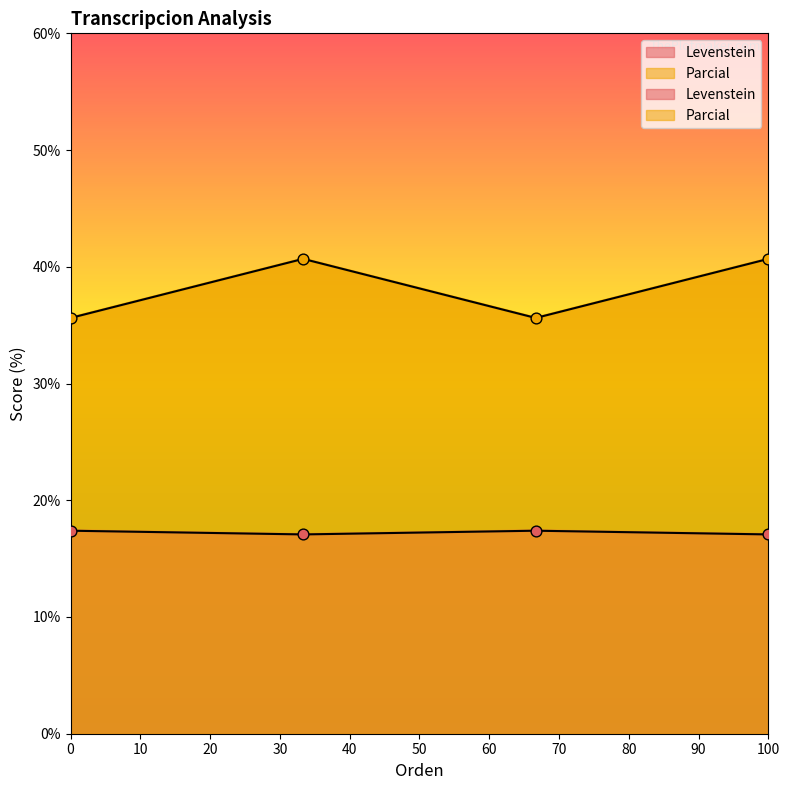

Which series has the largest Y range (max minus min)?

Parcial